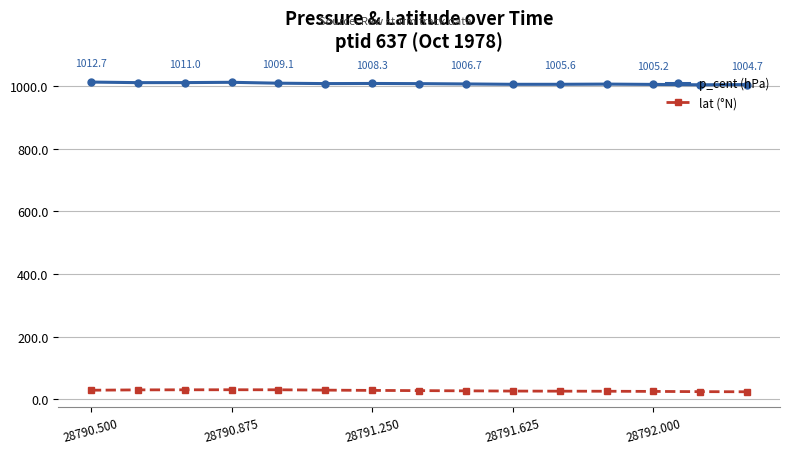

List the series in order of their peak value, highest first.

p_cent (hPa), lat (°N)